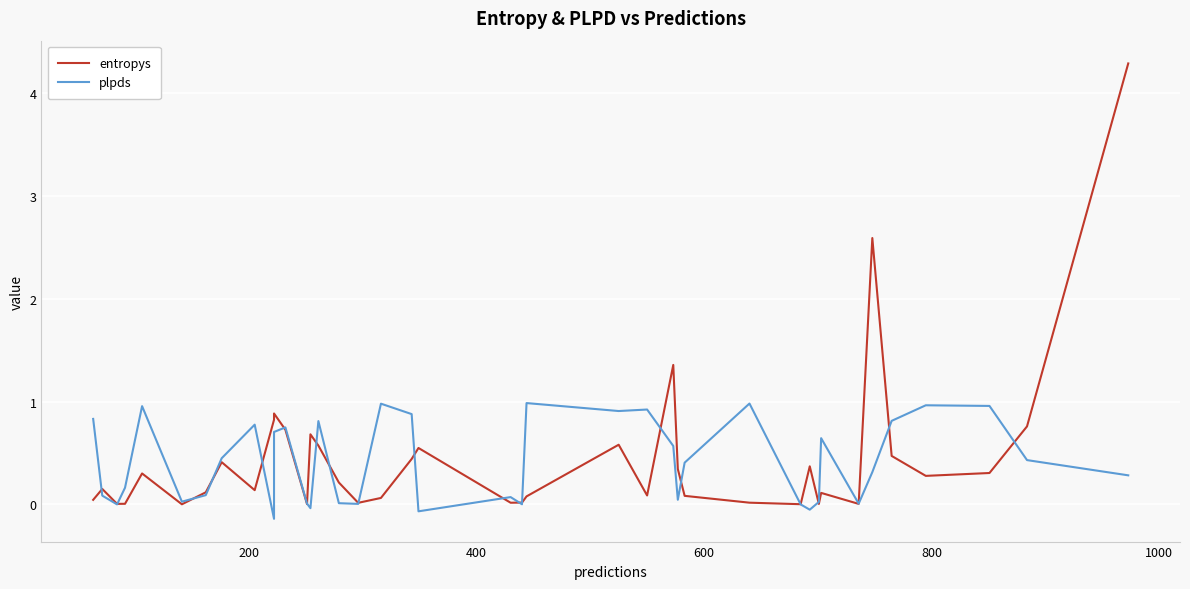

List the series in order of their overall mean, highest first.

entropys, plpds